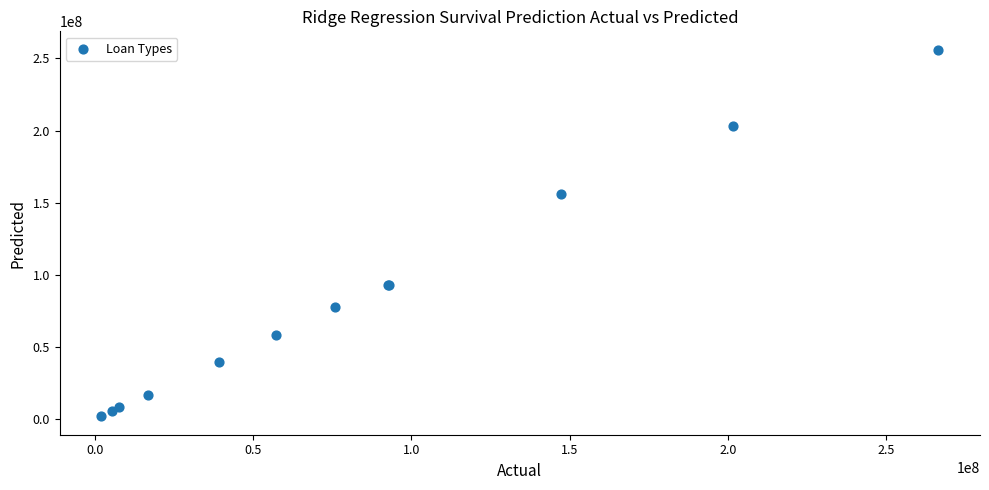

What Y value in the scatter plot is closest to 128993524?

155899525